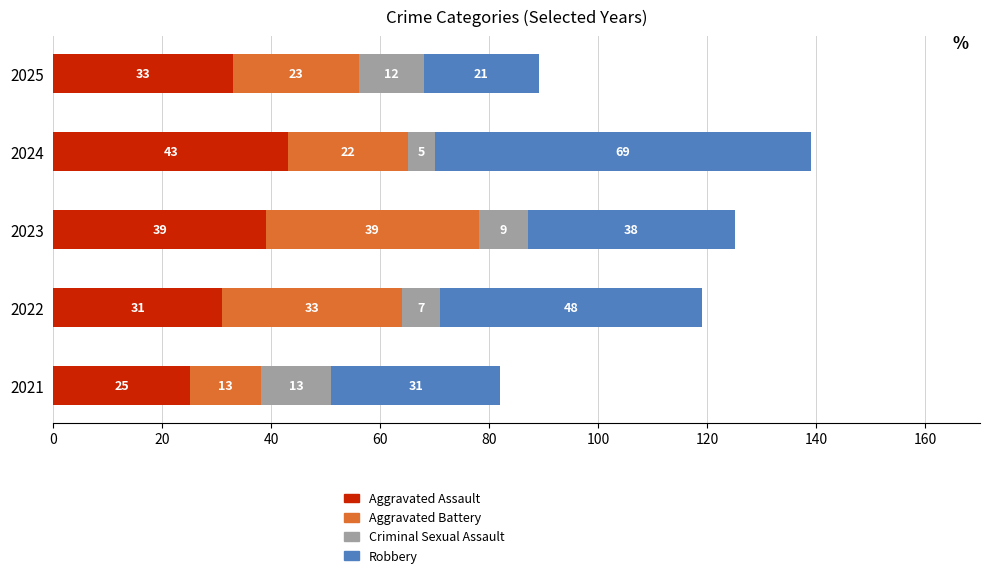

At which label does Aggravated Assault reach its peak?

2024